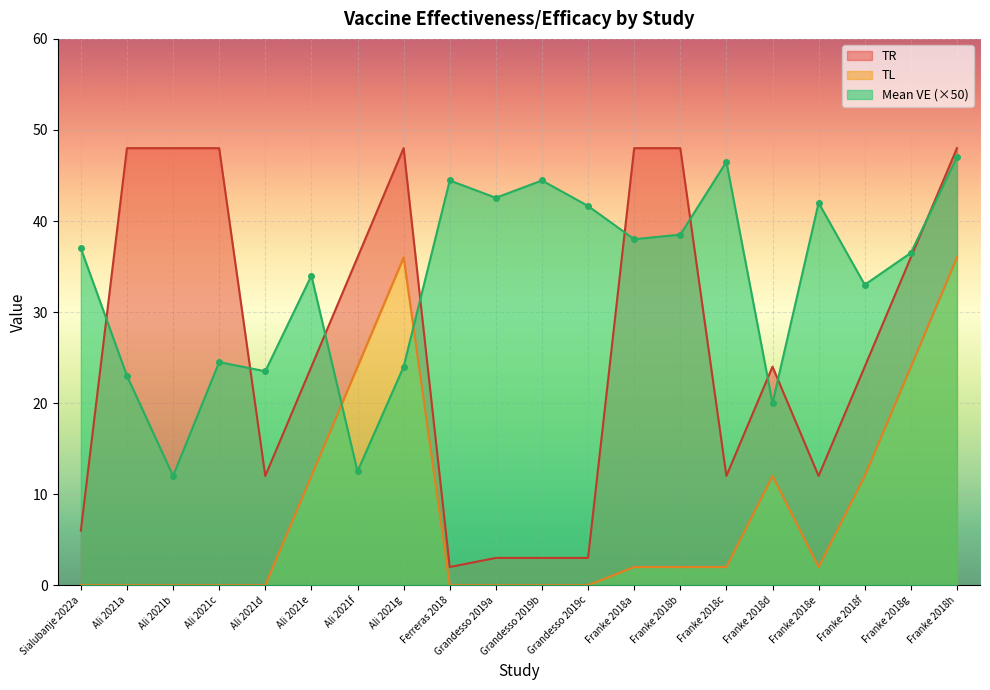

Where does the TL series first go above 2?

Ali 2021e